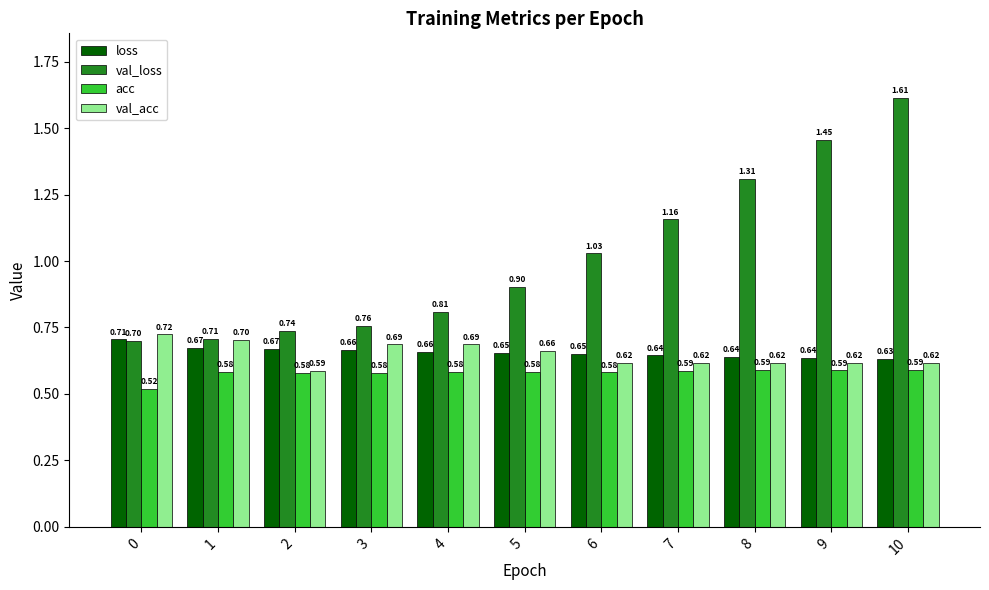

Which series has the largest total across all categories?

val_loss